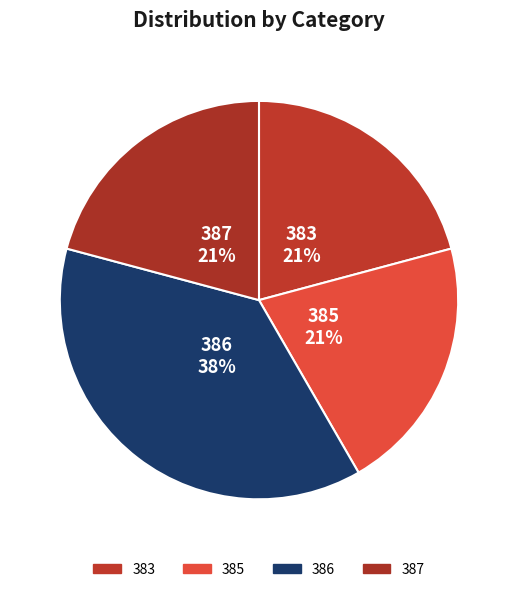

How many slices are in this pie chart?

4